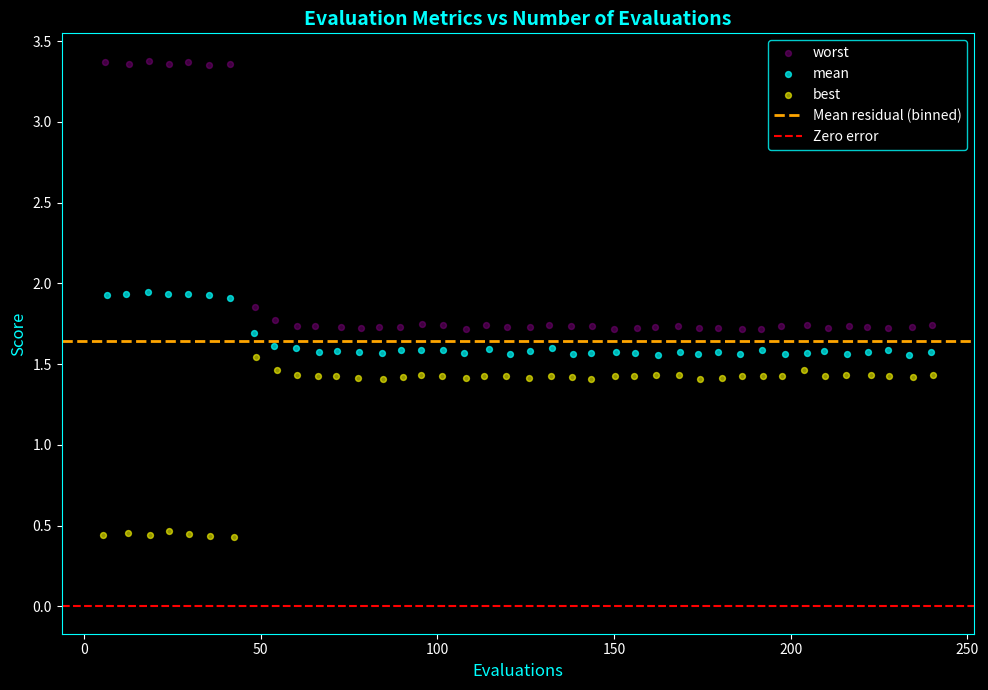

Which series reaches the maximum Y coordinate?

worst